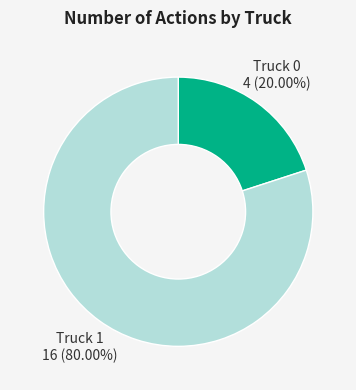

Is there a majority slice in this chart?

Yes